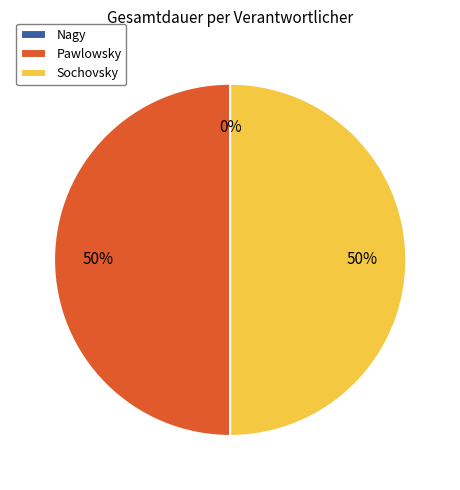

How many segments does this pie chart have?

3